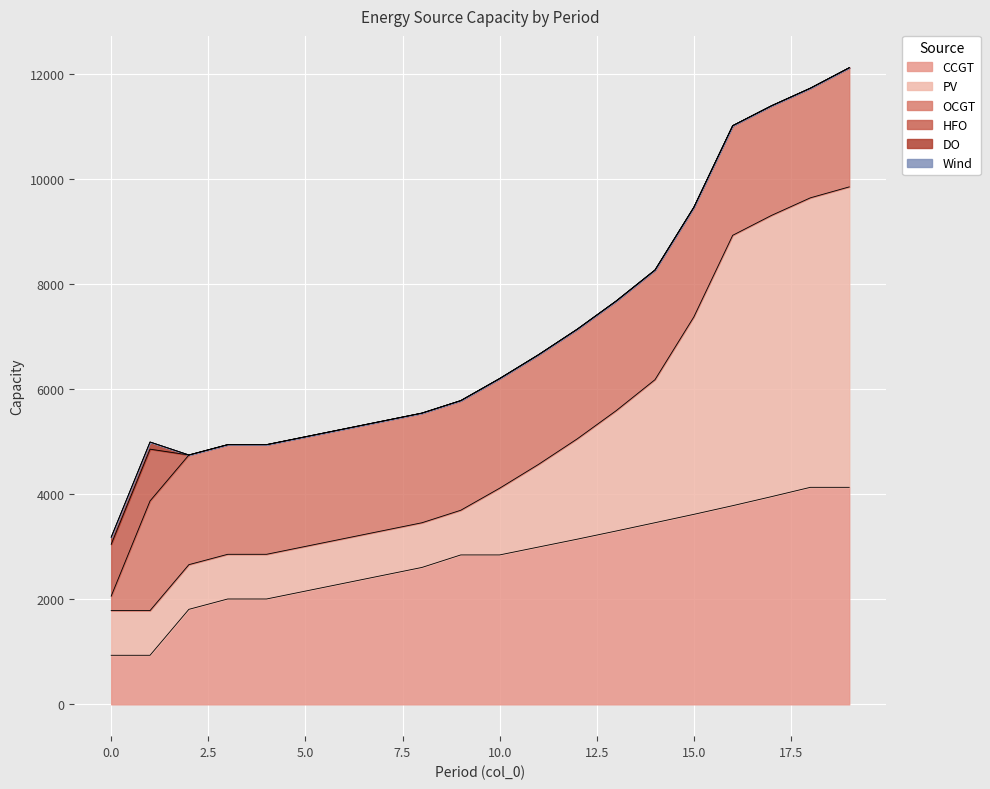

How many positive values does the DO series have?

2